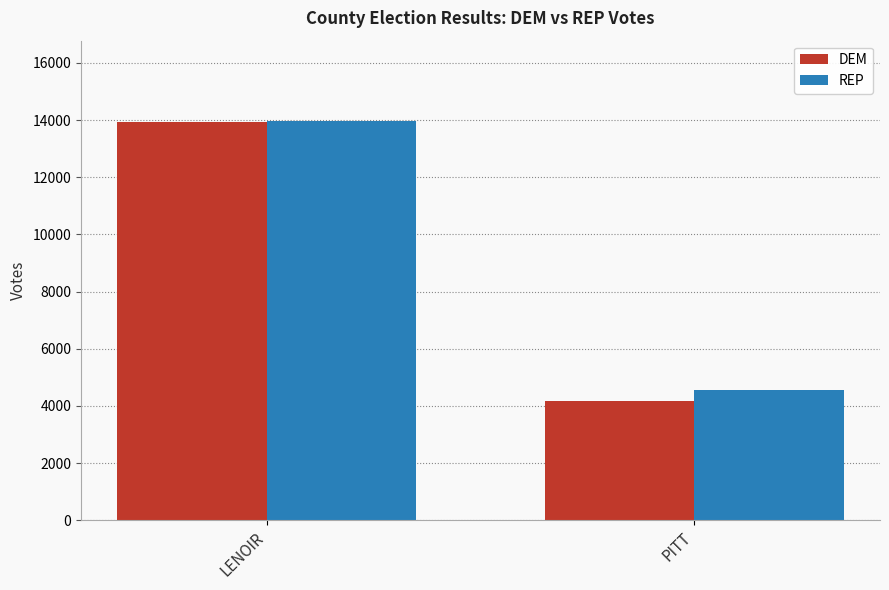

The DEM series shows 4162.6 at PITT. True or false?

True